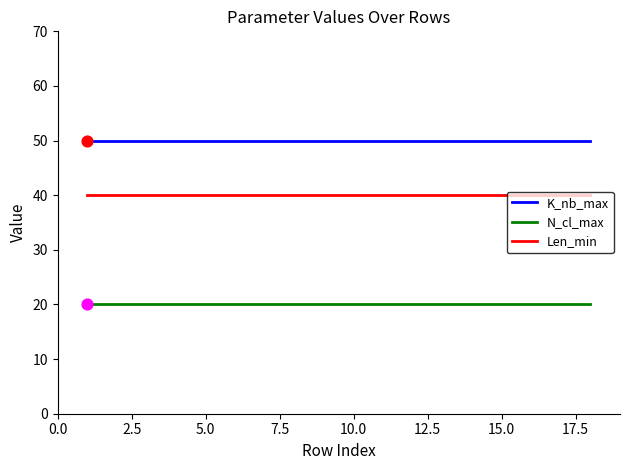

True or false: K_nb_max and N_cl_max cross at least once.

False